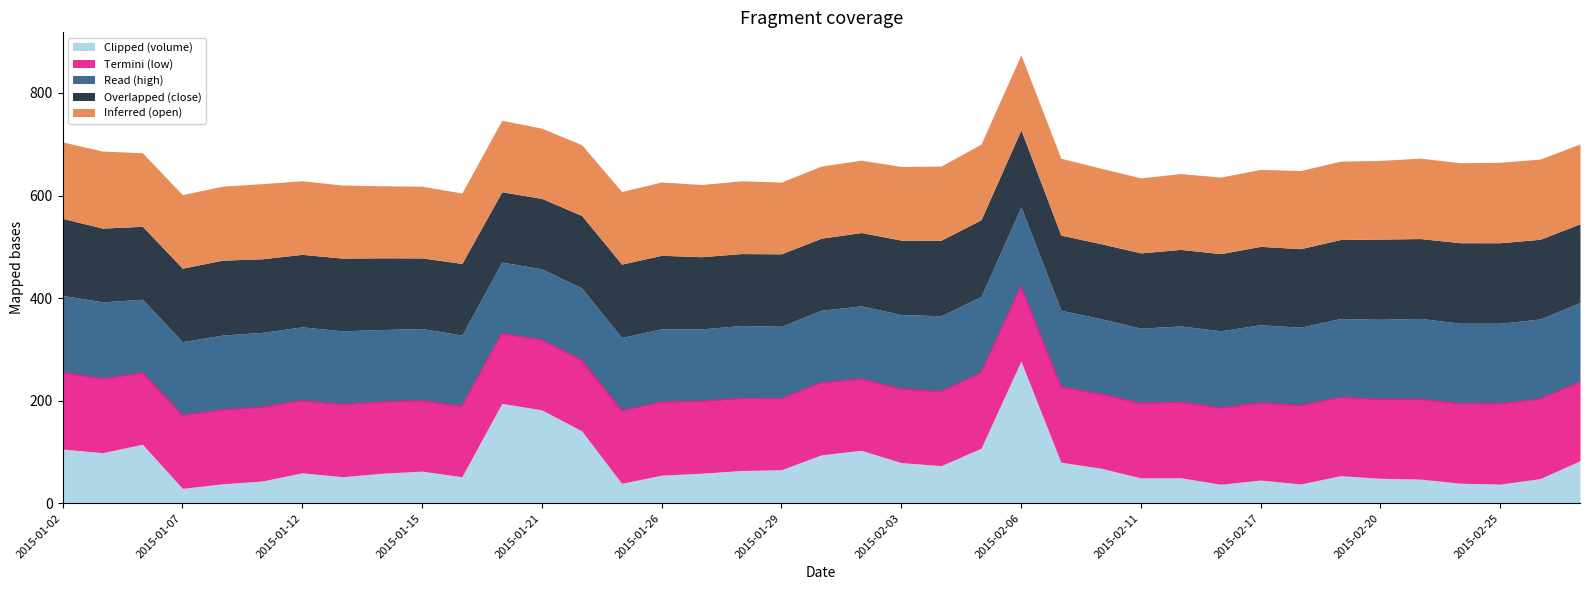

Does the chart display data point markers on the line(s)?

No